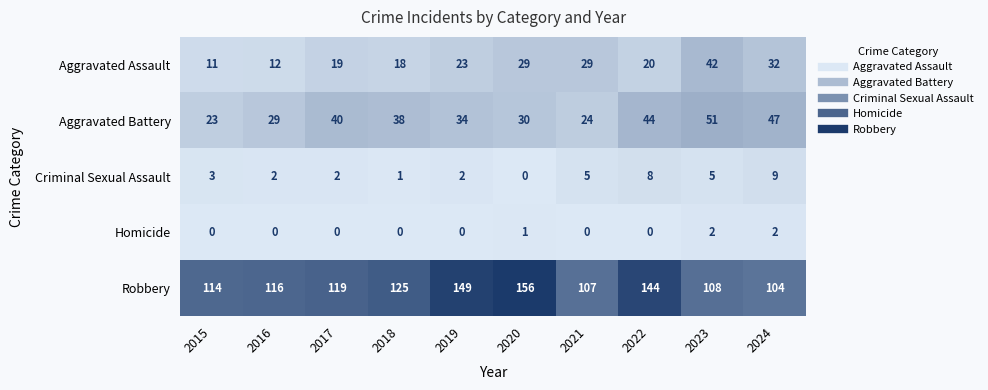

Is the value of Aggravated Battery at 2022 greater than the value of Aggravated Assault at 2018?

Yes